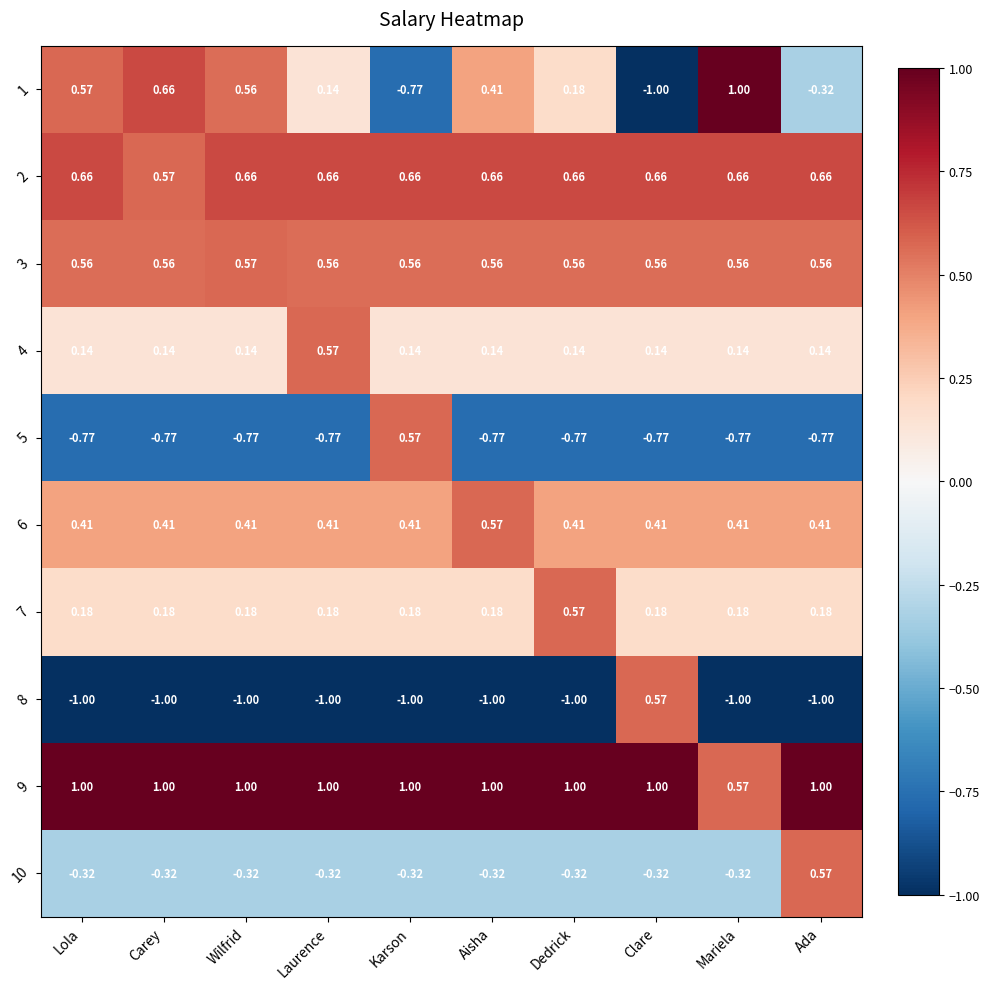

List the labels in order of 1 value, smallest first.

Clare, Karson, Ada, Laurence, Dedrick, Aisha, Wilfrid, Lola, Carey, Mariela